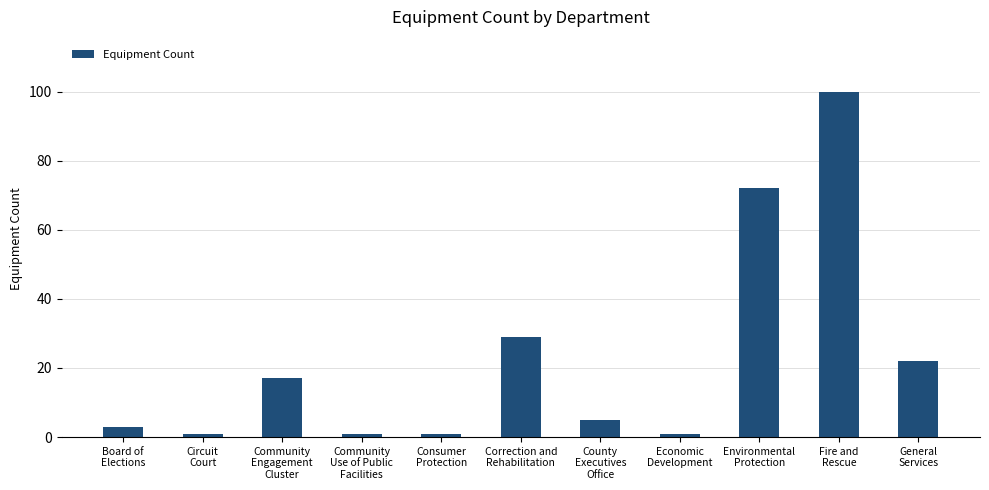

What is the greatest value displayed?

100